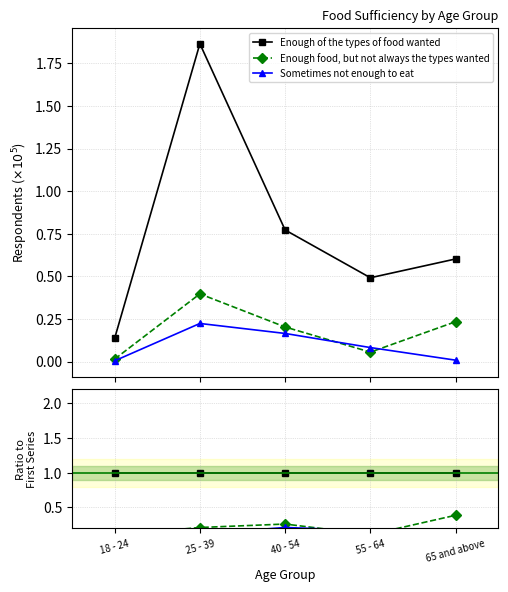

What are all the series names shown in the legend?

Enough of the types of food wanted, Enough food, but not always the types wanted, Sometimes not enough to eat